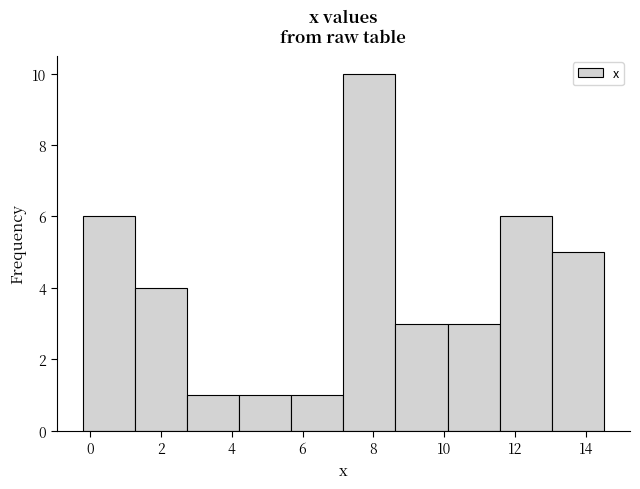

Reading left to right, list every bar in this chart as the range it spans on the x-axis followed by its height. Neither the bar edges nor the heights are printed on the chart, so give them approximately, as read against the axes.

-0.2 to 1.2: 6
1.2 to 2.8: 4
2.8 to 4.2: 1
4.2 to 5.6: 1
5.6 to 7.2: 1
7.2 to 8.6: 10
8.6 to 10.0: 3
10.0 to 11.6: 3
11.6 to 13.0: 6
13.0 to 14.6: 5